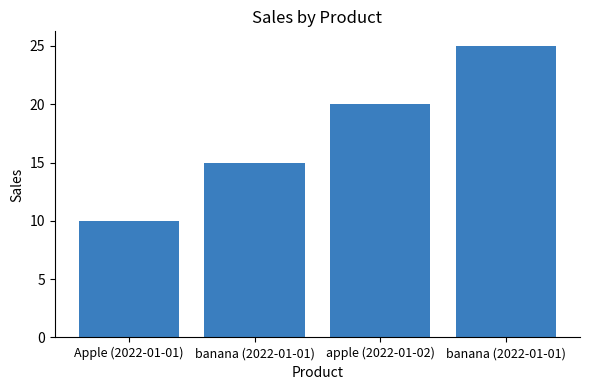

Count the number of data series in this chart.

1